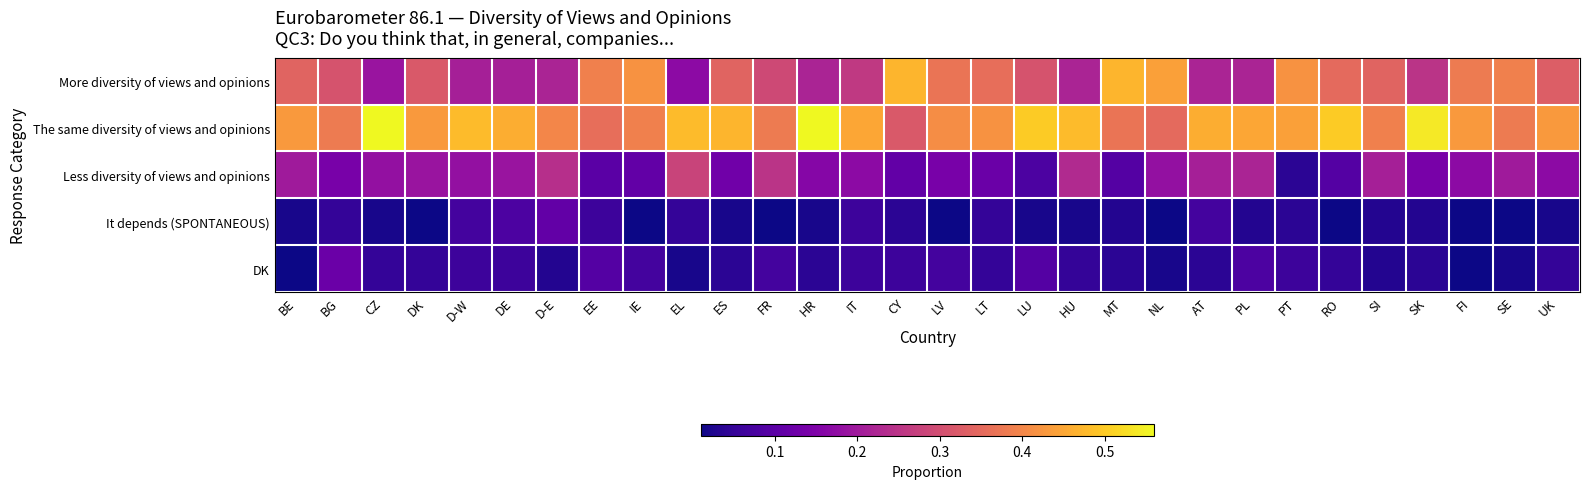

Reading left to right, list all the values displayed in this chart.

More diversity of views and opinions: BE=0.3	BG=0.3	CZ=0.2	DK=0.3	D-W=0.2	DE=0.2	D-E=0.2	EE=0.4	IE=0.4	EL=0.2	ES=0.3	FR=0.3	HR=0.2	IT=0.3	CY=0.5	LV=0.4	LT=0.4	LU=0.3	HU=0.2	MT=0.5	NL=0.4	AT=0.2	PL=0.2	PT=0.4	RO=0.3	SI=0.3	SK=0.2	FI=0.4	SE=0.4	UK=0.3
The same diversity of views and opinions: BE=0.4	BG=0.4	CZ=0.6	DK=0.4	D-W=0.5	DE=0.5	D-E=0.4	EE=0.4	IE=0.4	EL=0.5	ES=0.5	FR=0.4	HR=0.6	IT=0.5	CY=0.3	LV=0.4	LT=0.4	LU=0.5	HU=0.5	MT=0.4	NL=0.3	AT=0.5	PL=0.5	PT=0.4	RO=0.5	SI=0.4	SK=0.5	FI=0.4	SE=0.4	UK=0.4
Less diversity of views and opinions: BE=0.2	BG=0.1	CZ=0.2	DK=0.2	D-W=0.2	DE=0.2	D-E=0.2	EE=0.1	IE=0.1	EL=0.3	ES=0.1	FR=0.2	HR=0.2	IT=0.2	CY=0.1	LV=0.1	LT=0.1	LU=0.1	HU=0.2	MT=0.1	NL=0.2	AT=0.2	PL=0.2	PT=0.0	RO=0.1	SI=0.2	SK=0.1	FI=0.2	SE=0.2	UK=0.2
It depends (SPONTANEOUS): BE=0.0	BG=0.1	CZ=0.0	DK=0.0	D-W=0.1	DE=0.1	D-E=0.1	EE=0.1	IE=0.0	EL=0.1	ES=0.0	FR=0.0	HR=0.0	IT=0.1	CY=0.0	LV=0.0	LT=0.1	LU=0.0	HU=0.0	MT=0.0	NL=0.0	AT=0.1	PL=0.0	PT=0.0	RO=0.0	SI=0.0	SK=0.0	FI=0.0	SE=0.0	UK=0.0
DK: BE=0.0	BG=0.1	CZ=0.1	DK=0.1	D-W=0.1	DE=0.1	D-E=0.0	EE=0.1	IE=0.1	EL=0.0	ES=0.0	FR=0.1	HR=0.0	IT=0.1	CY=0.1	LV=0.1	LT=0.1	LU=0.1	HU=0.1	MT=0.0	NL=0.0	AT=0.0	PL=0.1	PT=0.1	RO=0.1	SI=0.0	SK=0.0	FI=0.0	SE=0.0	UK=0.1